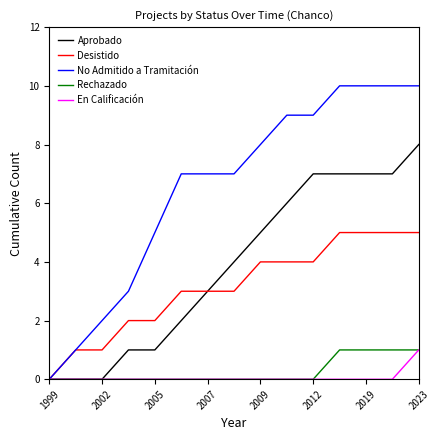

What is the greatest value displayed?

10